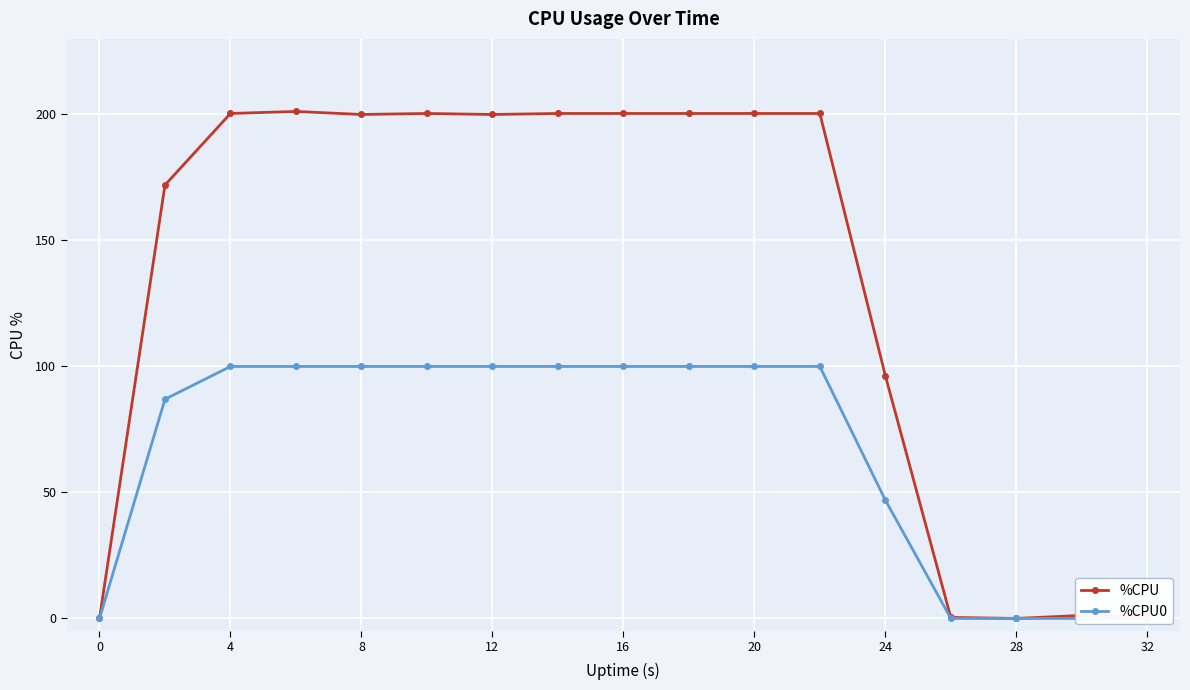

How many data points in %CPU are above 200?

8